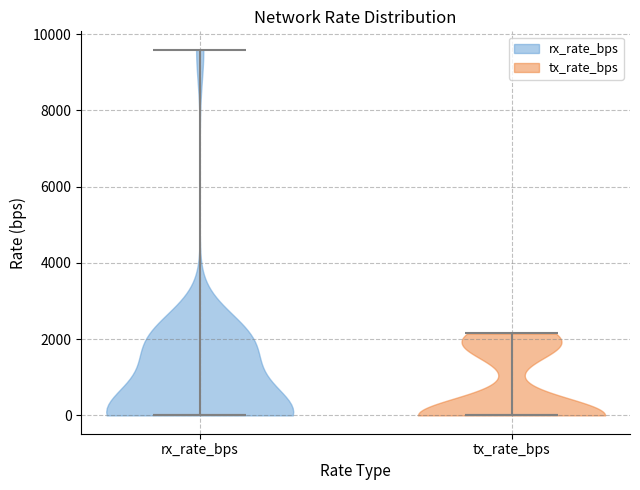

Reading left to right, read every violin against the y-axis: where its median line is, and the lowest and highest points it reaches. The values are not printed on the chart, so give them approximately, as read against the axis.

rx_rate_bps: median line 0, lowest point 0, highest point 9600
tx_rate_bps: median line 0, lowest point 0, highest point 2200